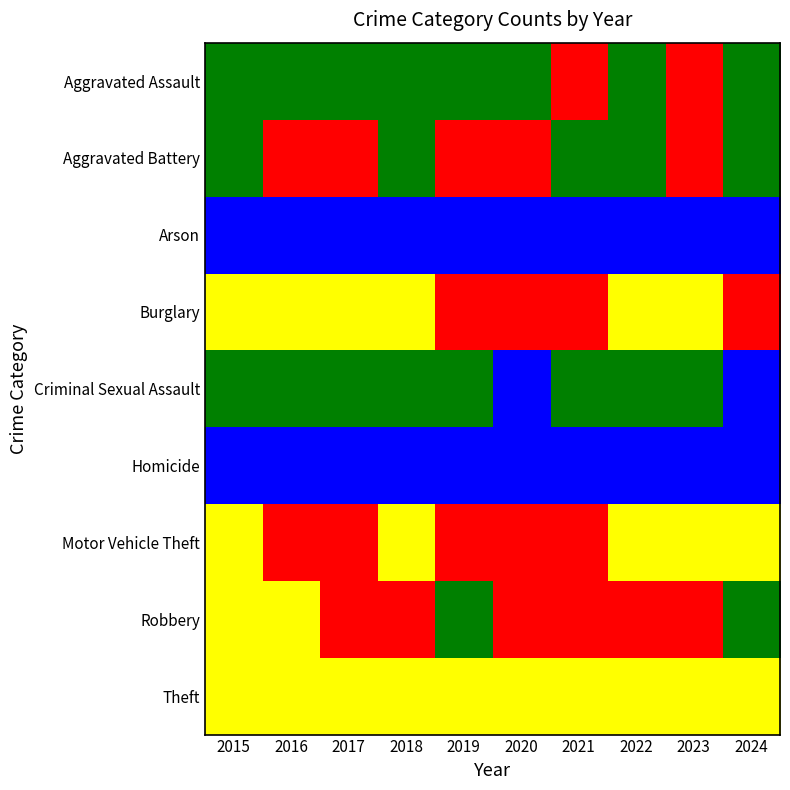

What is the total value across all series at 2017?

1555